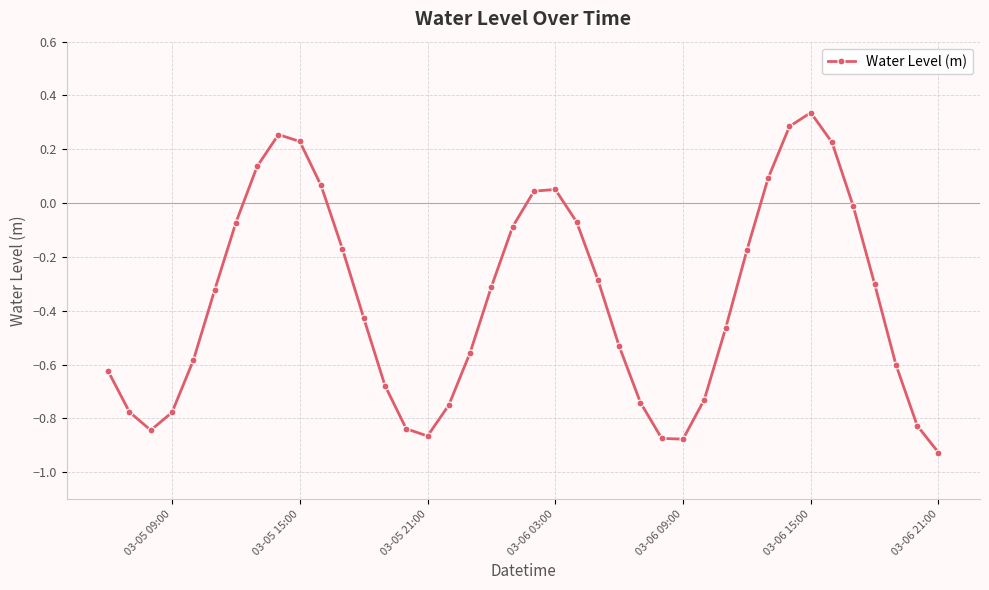

True or false: the data has more than 0 interior local peaks.

True